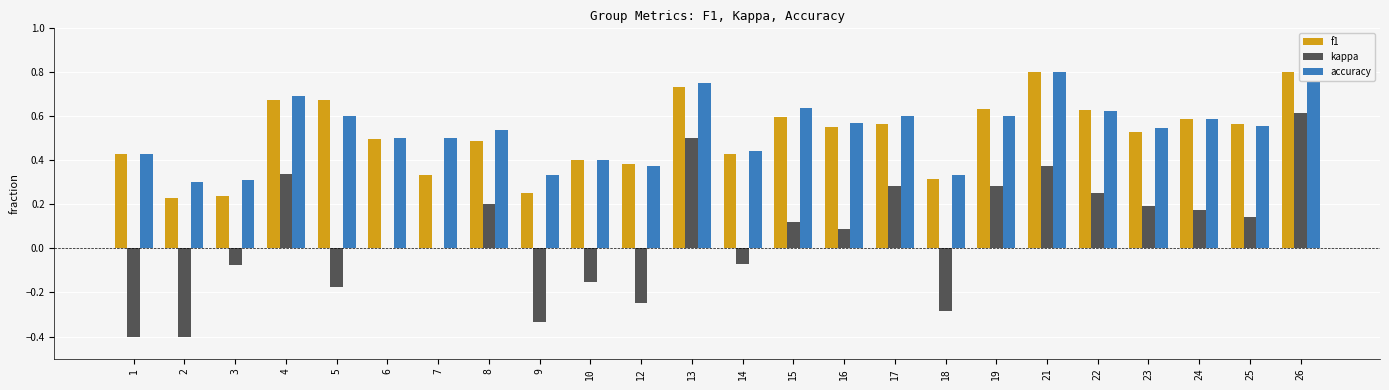

At which label does accuracy reach its minimum?

2